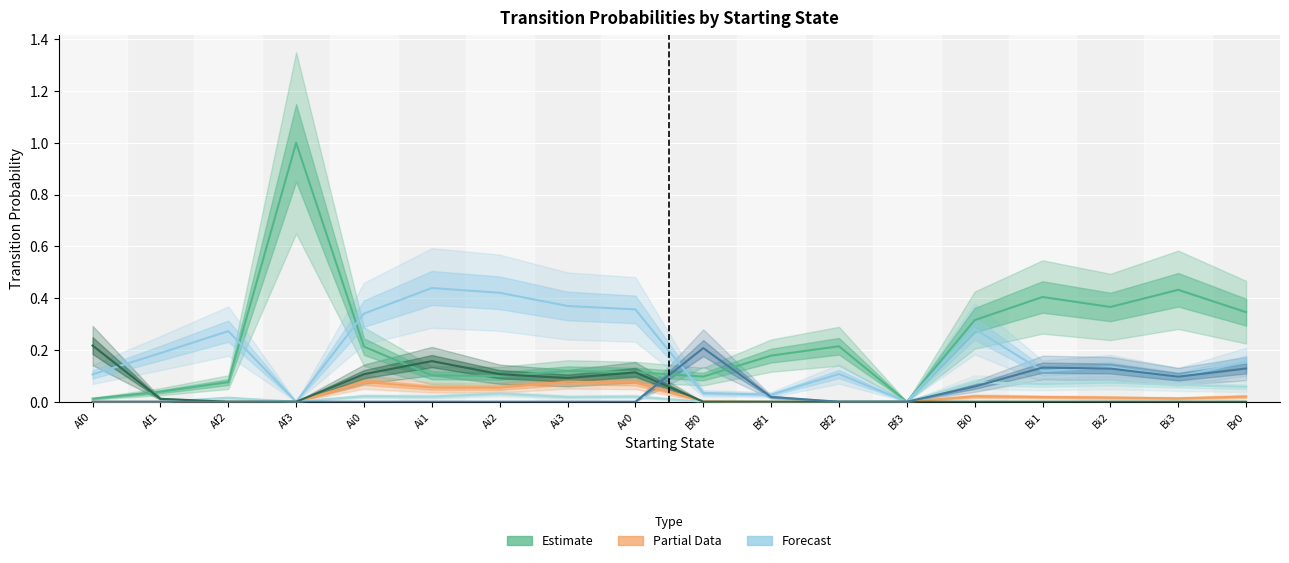

What is the total value across all series at Ai1?

0.8